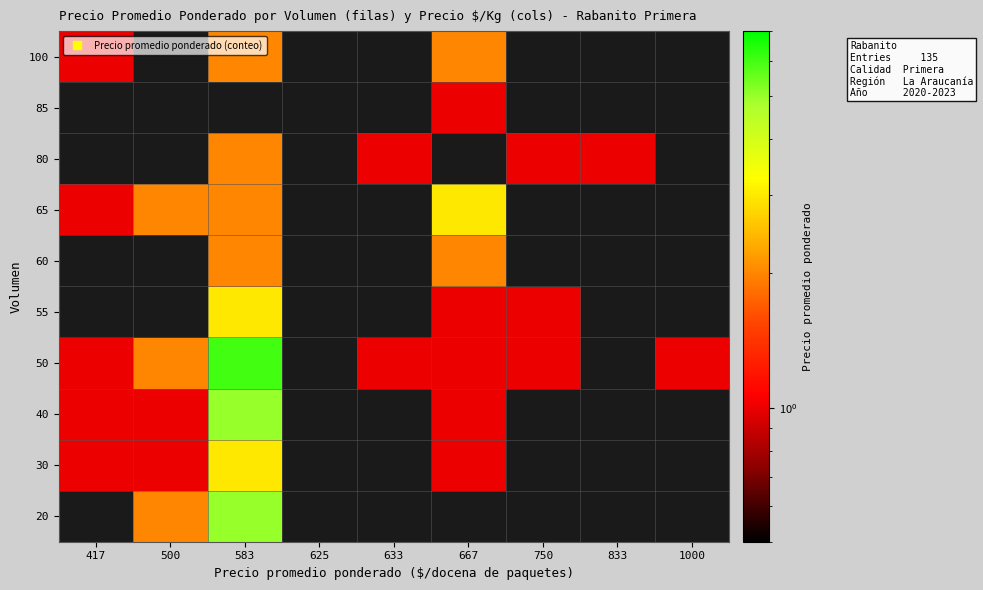

How many series are shown in this chart?

10